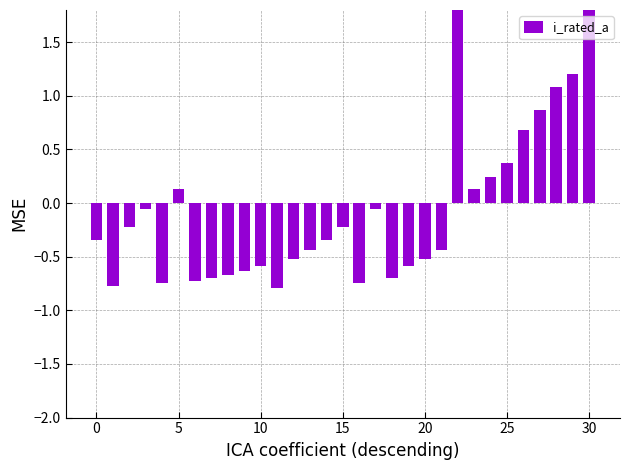

Read the value at 14.

-0.3